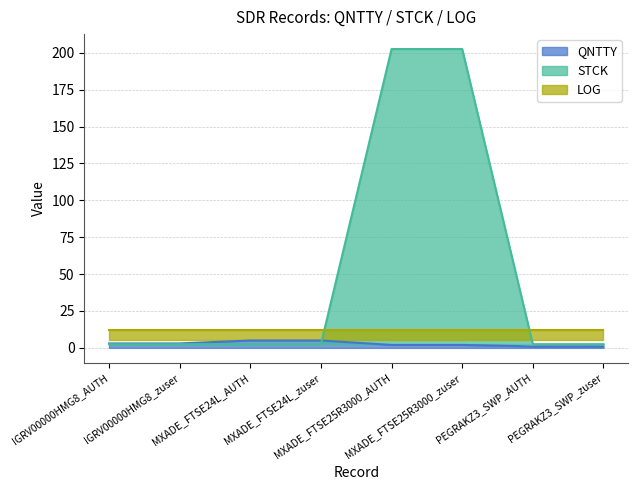

What is the difference between the second highest and second lowest values in the STCK series?

200.0